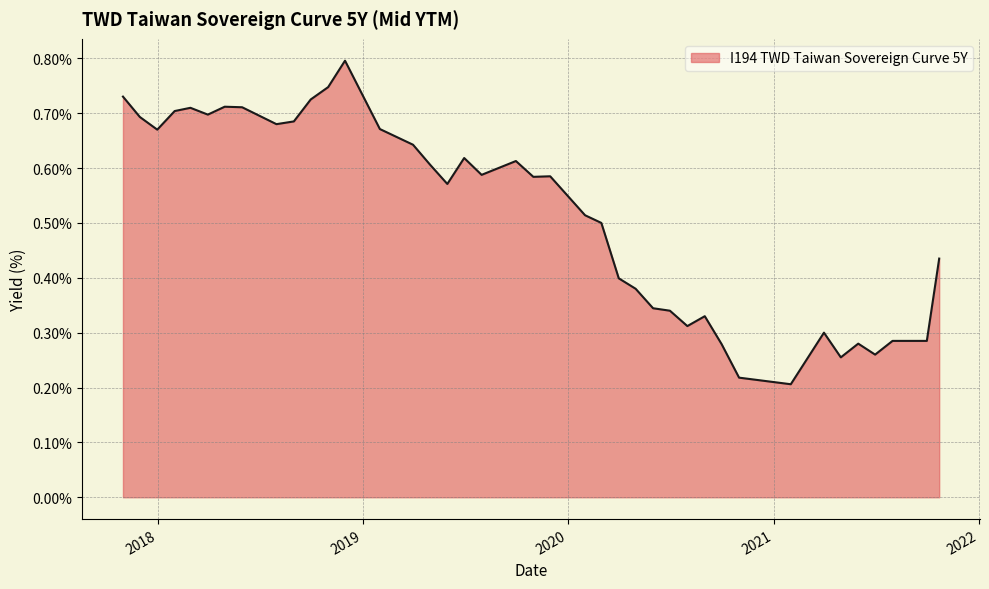

What is the greatest value displayed?

0.8